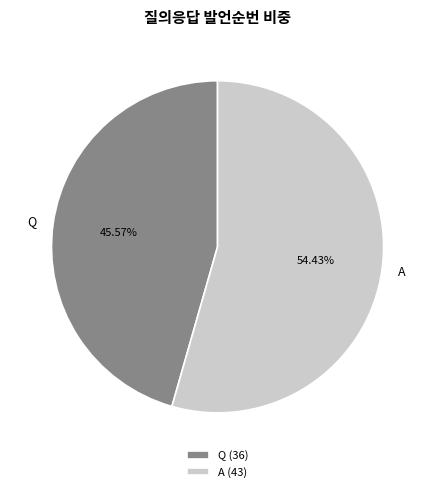

Combined, what portion of the pie is A and Q?

100.0%